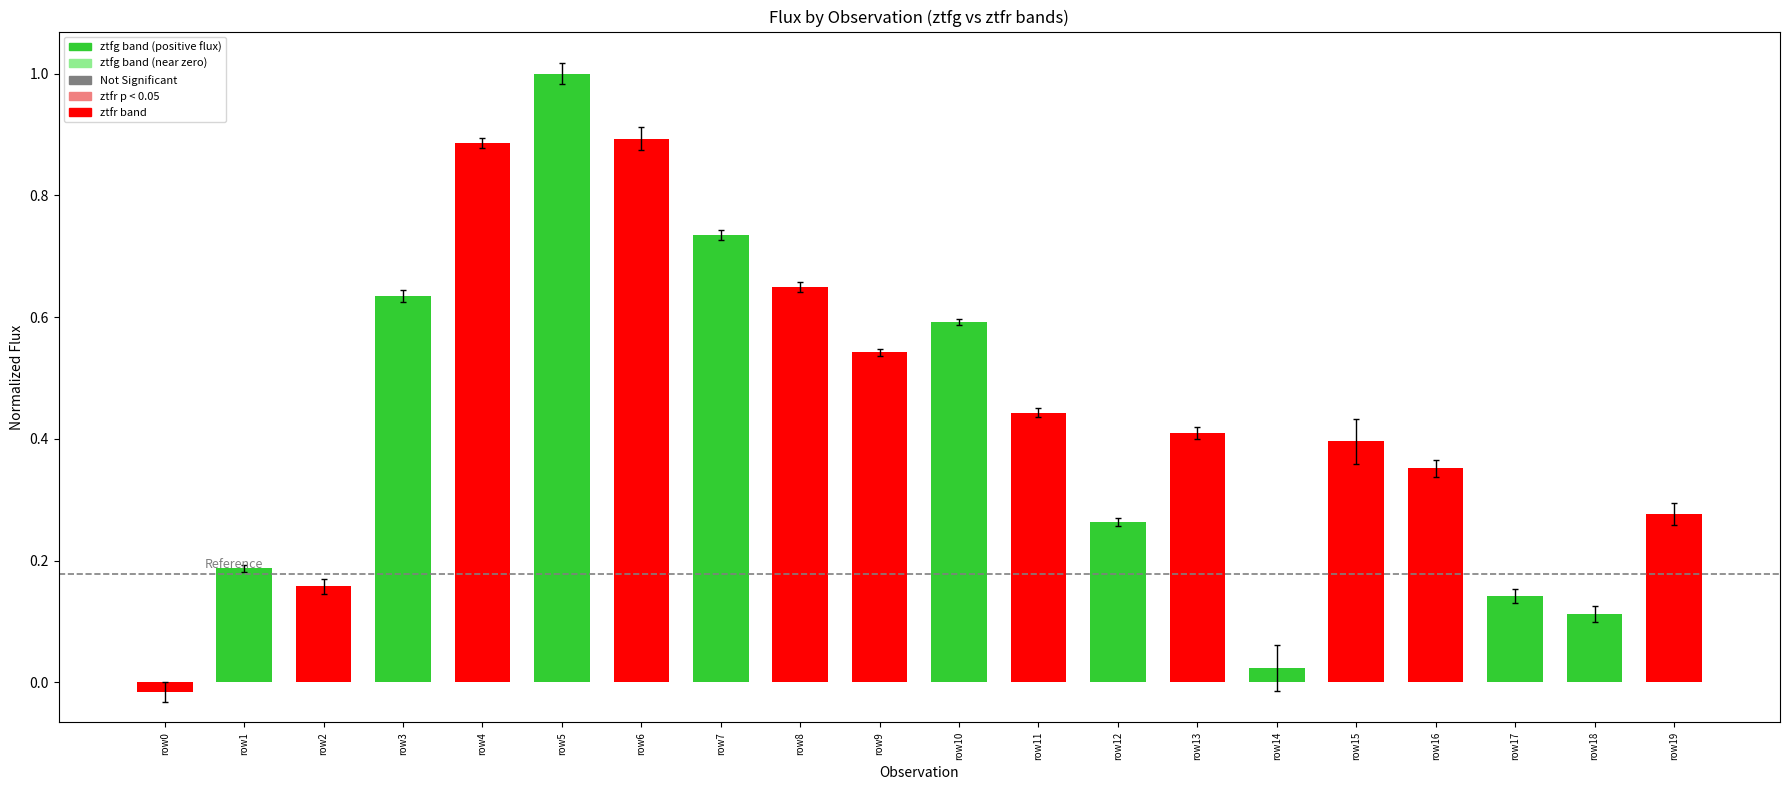

How many data points does each series have?

20